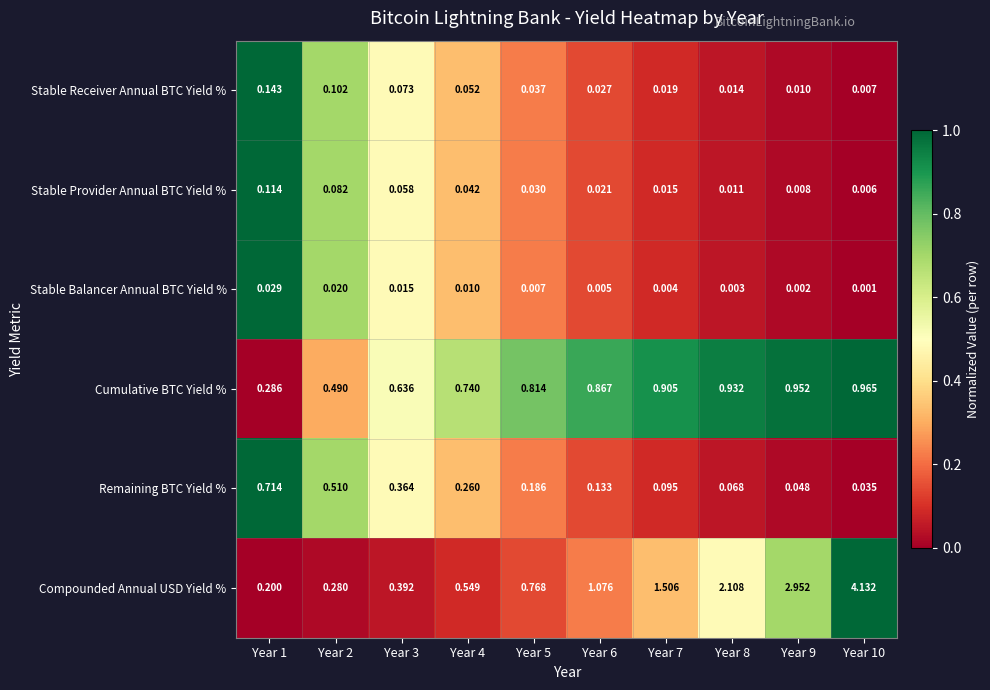

How many distinct data groups are displayed?

6